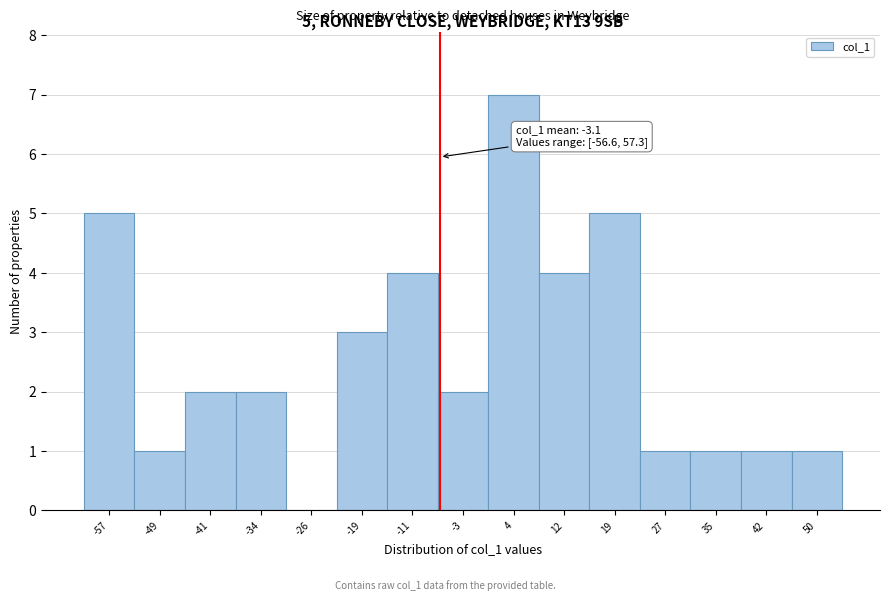

Reading right to left, what are all the values shown in this chart?

50=1	42=1	35=1	27=1	19=5	12=4	4=7	-3=2	-11=4	-19=3	-26=0	-34=2	-41=2	-49=1	-57=5